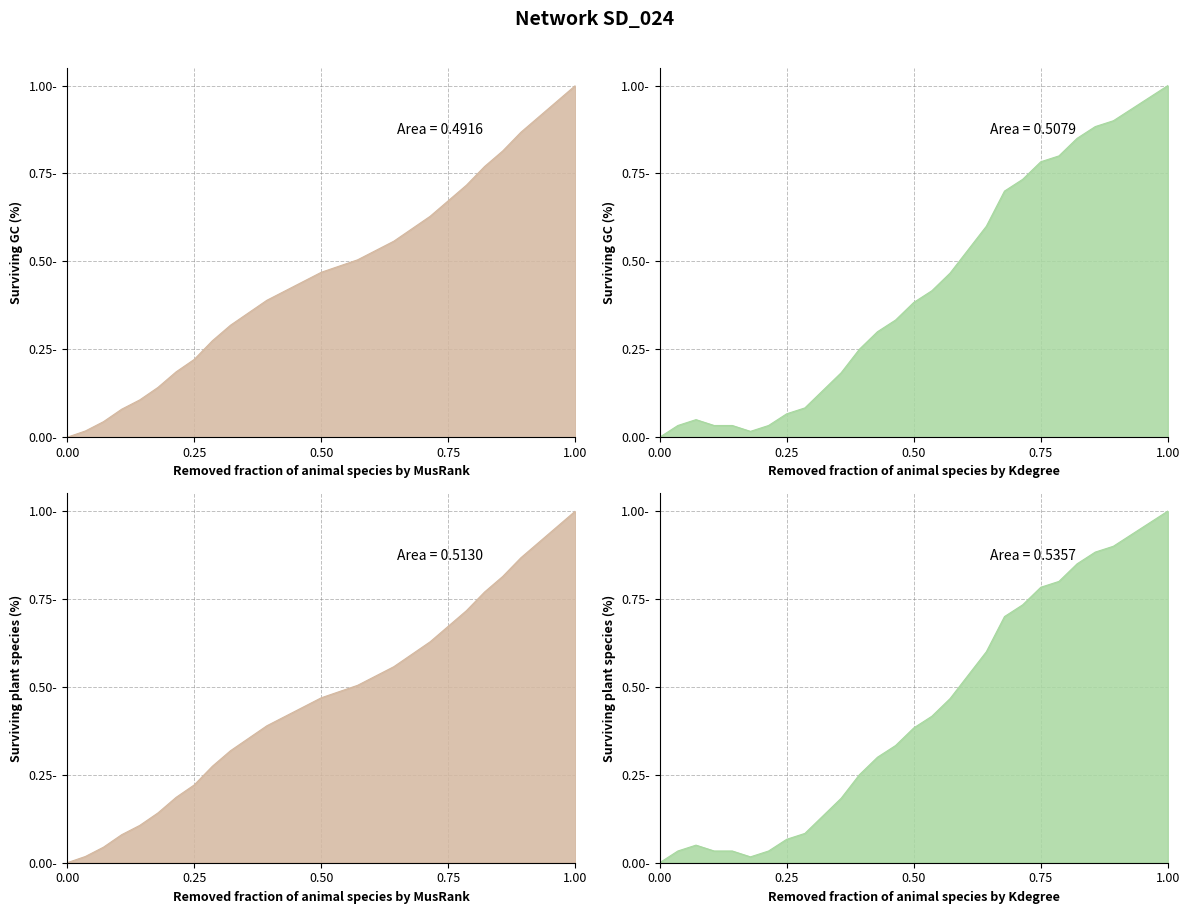

What is the value of the y point at the 17th from the left?

0.5